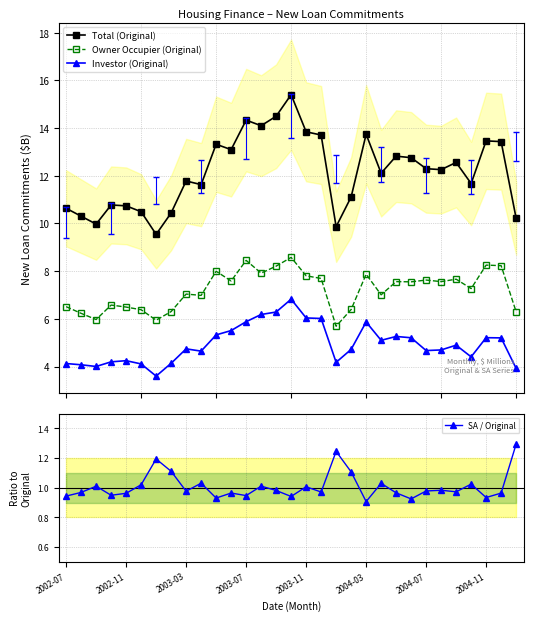

How many values in the Owner Occupier (Original) series are below 7?

12